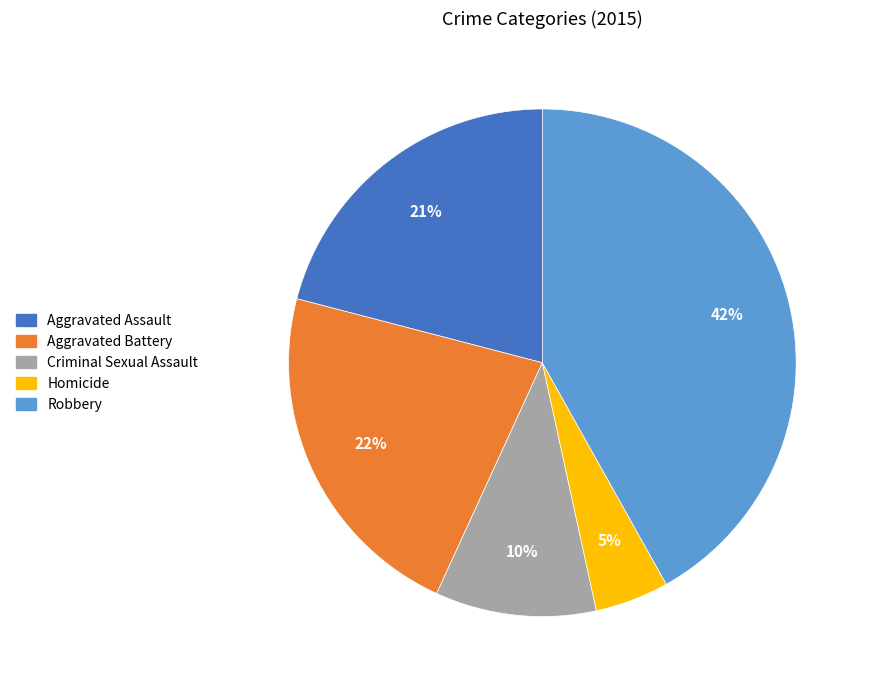

Does Robbery account for over 50% of the chart?

No